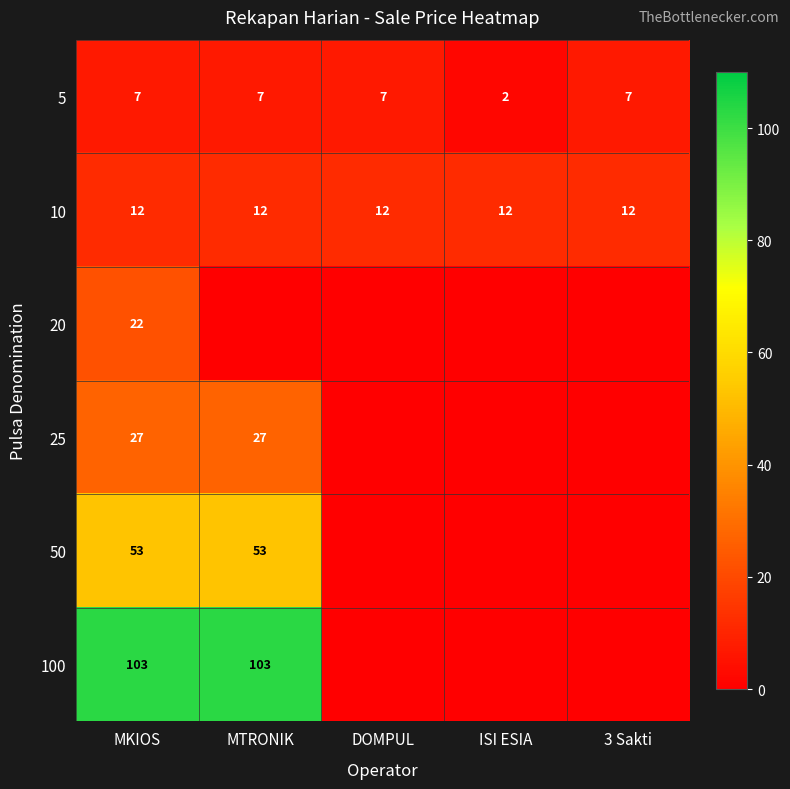

Rank the series at MKIOS from highest to lowest value.

100, 50, 25, 20, 10, 5